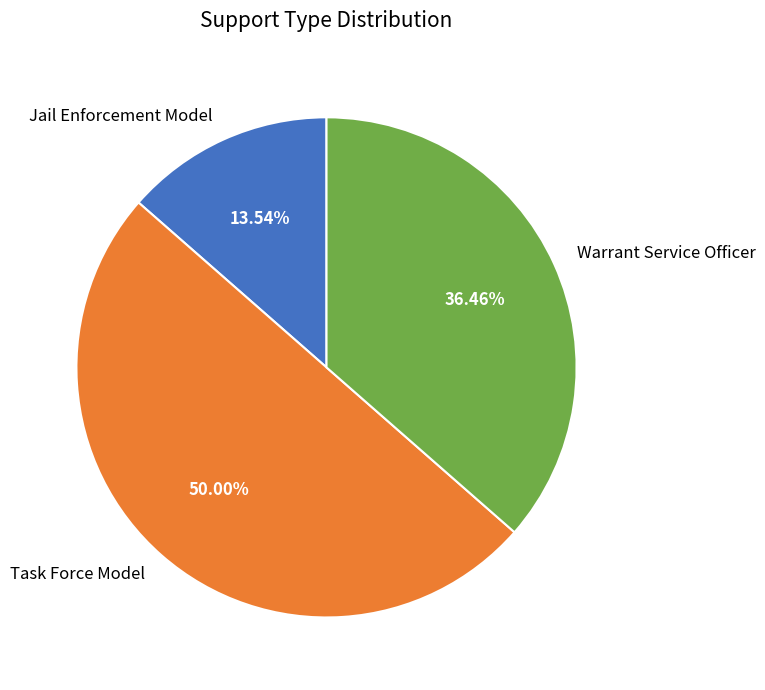

Between Jail Enforcement Model and Warrant Service Officer, which is larger?

Warrant Service Officer